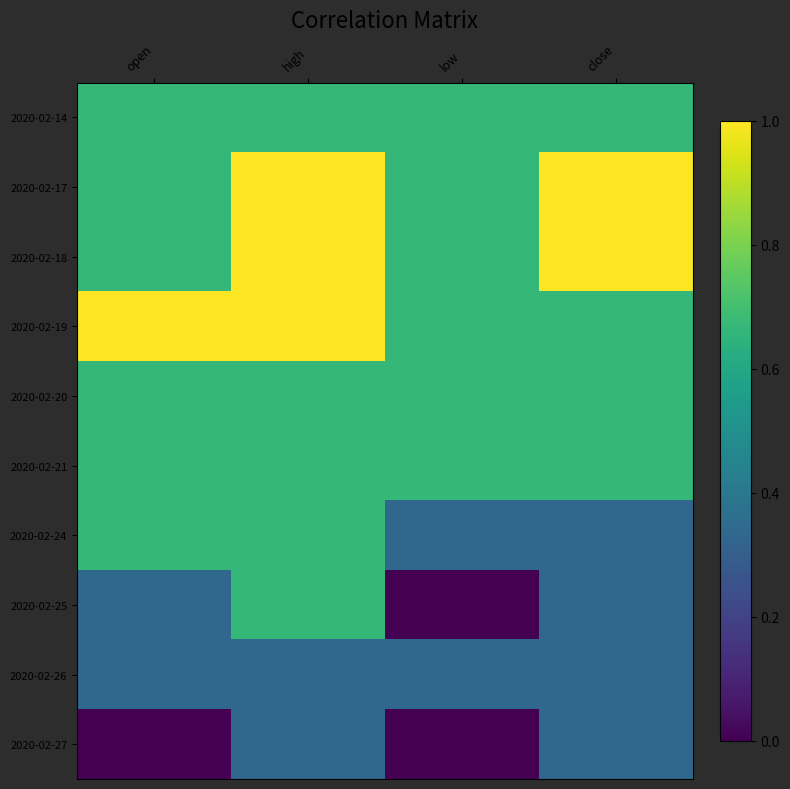

Reading right to left, what are all the values shown in this chart?

2020-02-14: close=0.7	low=0.7	high=0.7	open=0.7
2020-02-17: close=1.0	low=0.7	high=1.0	open=0.7
2020-02-18: close=1.0	low=0.7	high=1.0	open=0.7
2020-02-19: close=0.7	low=0.7	high=1.0	open=1.0
2020-02-20: close=0.7	low=0.7	high=0.7	open=0.7
2020-02-21: close=0.7	low=0.7	high=0.7	open=0.7
2020-02-24: close=0.3	low=0.3	high=0.7	open=0.7
2020-02-25: close=0.3	low=0.0	high=0.7	open=0.3
2020-02-26: close=0.3	low=0.3	high=0.3	open=0.3
2020-02-27: close=0.3	low=0.0	high=0.3	open=0.0